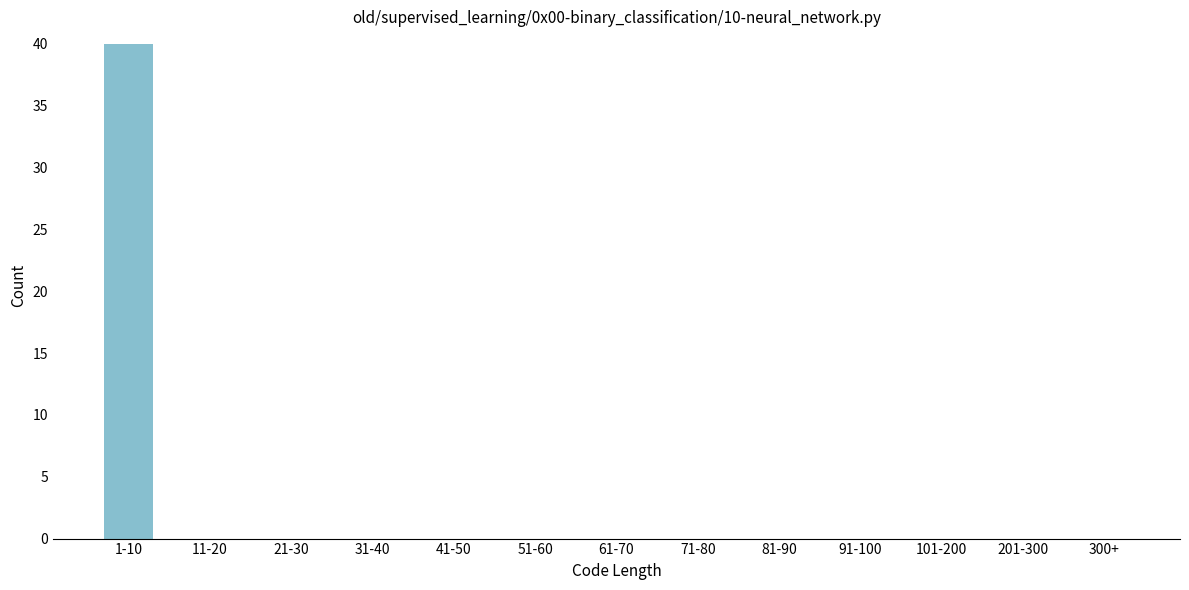

Reading right to left, extract all data points from this chart.

300+=0	201-300=0	101-200=0	91-100=0	81-90=0	71-80=0	61-70=0	51-60=0	41-50=0	31-40=0	21-30=0	11-20=0	1-10=40